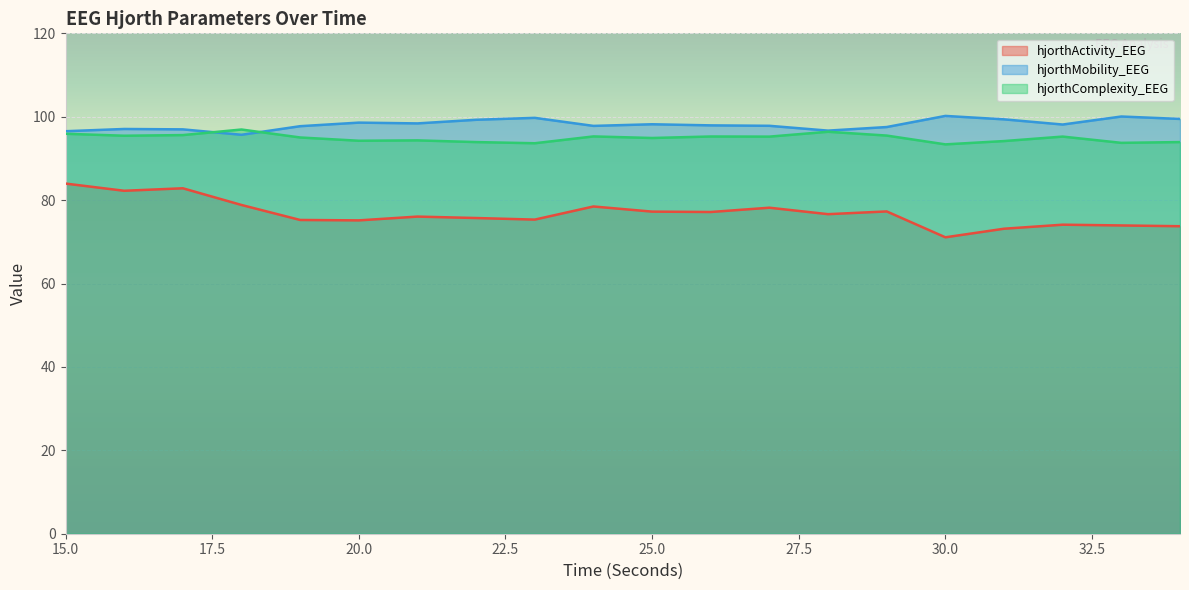

True or false: hjorthActivity_EEG and hjorthMobility_EEG cross at least once.

False